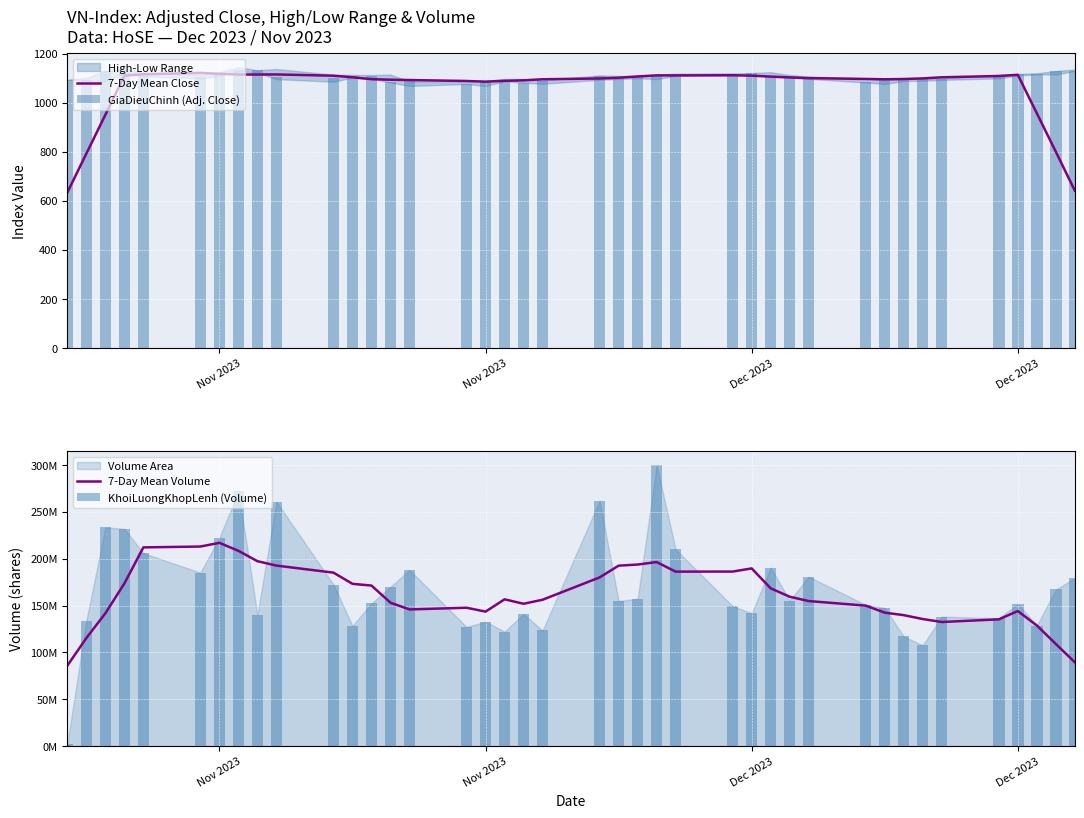

What is the value of the KhoiLuongKhopLenh (Volume) bar at the 15th from the left?

188232900.0